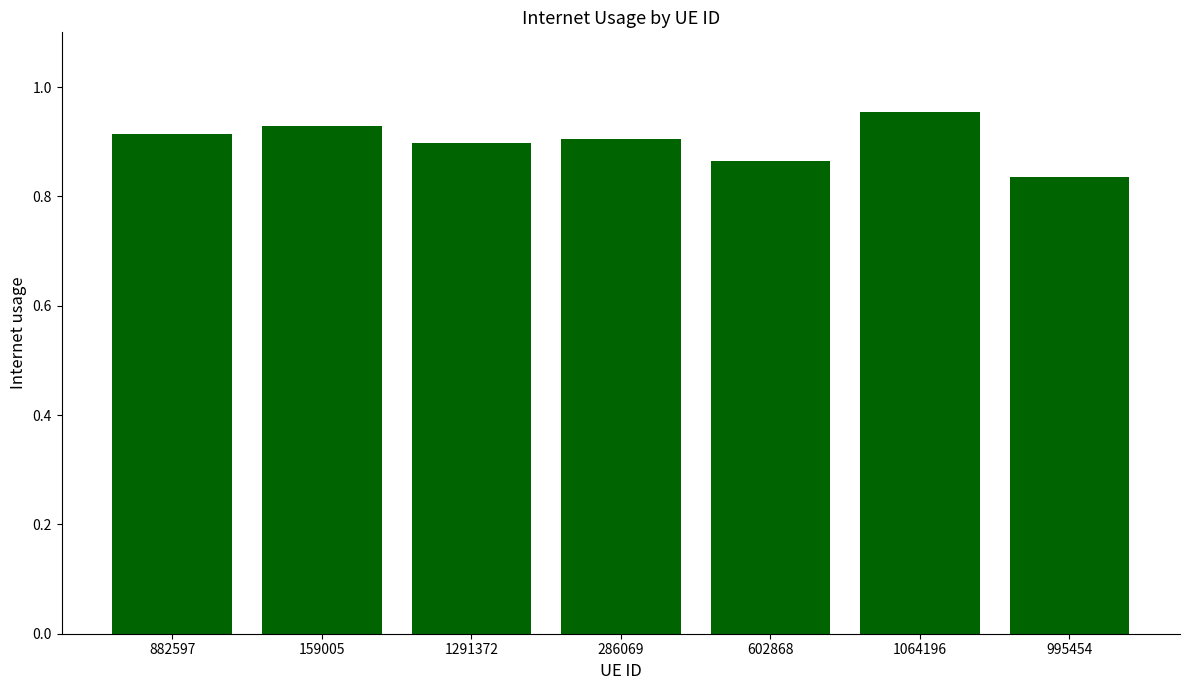

Which has a higher value, 159005 or 882597?

159005